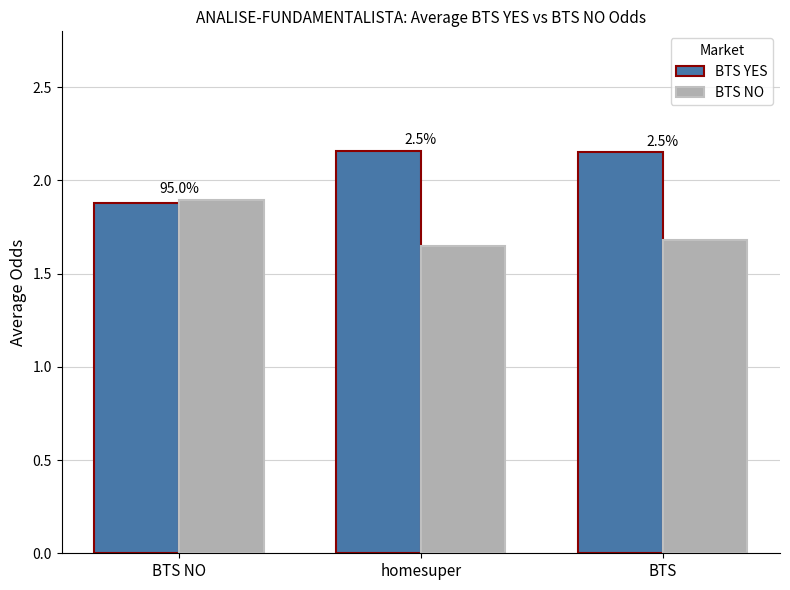

How many bars are there in each group?

2